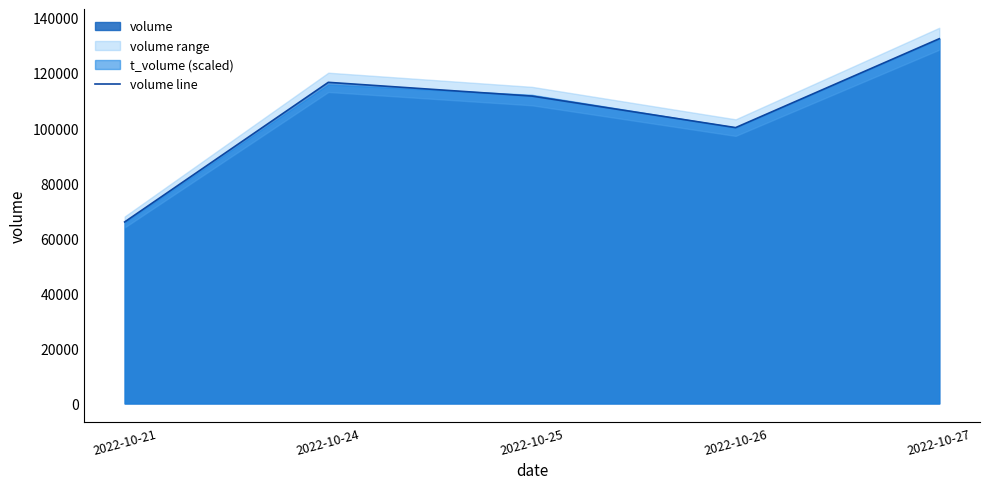

What is the sum of all values?

526625